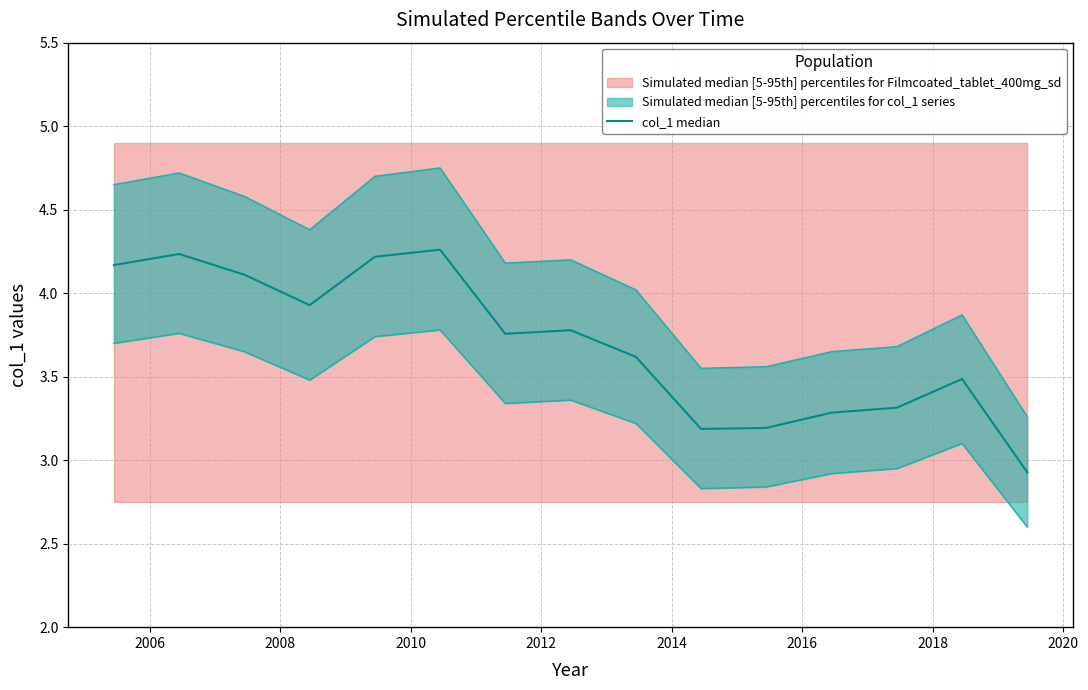

Does the chart have visible grid lines?

Yes